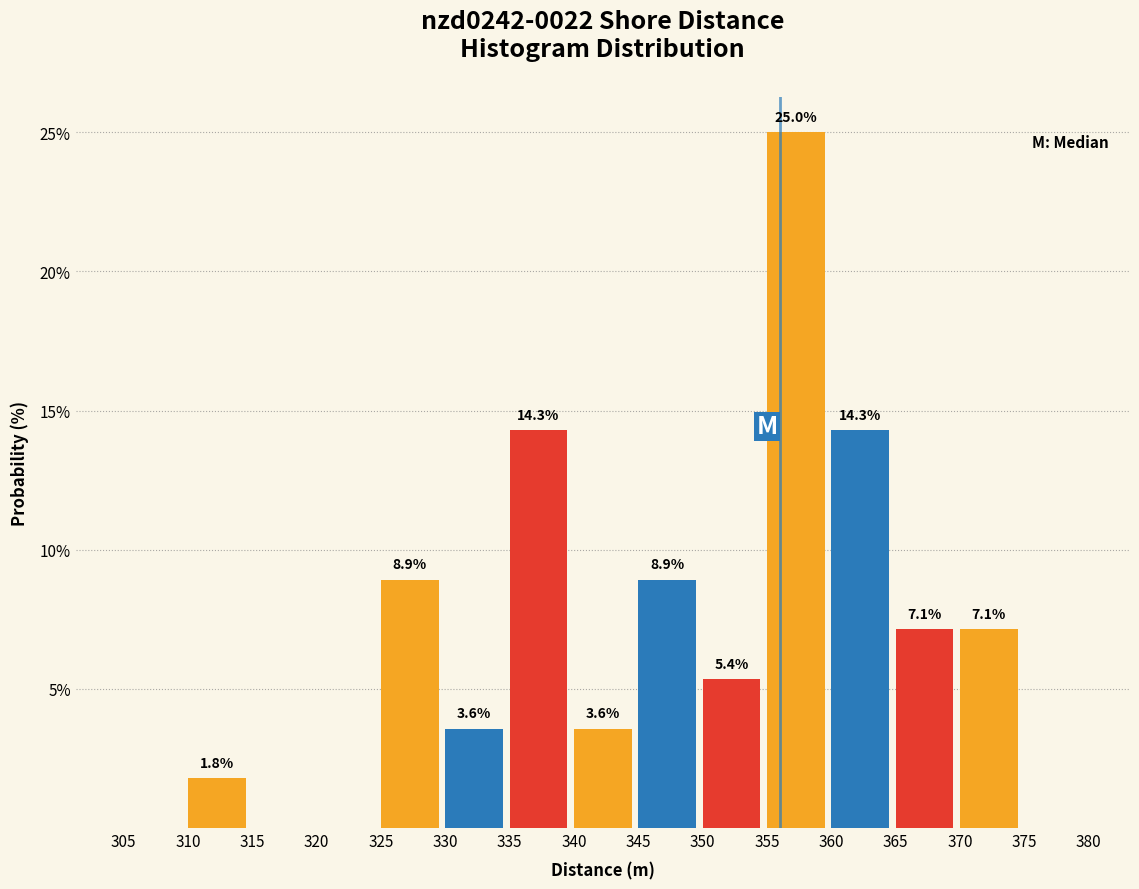

Which range on the x-axis has the tallest bar?

355 to 360